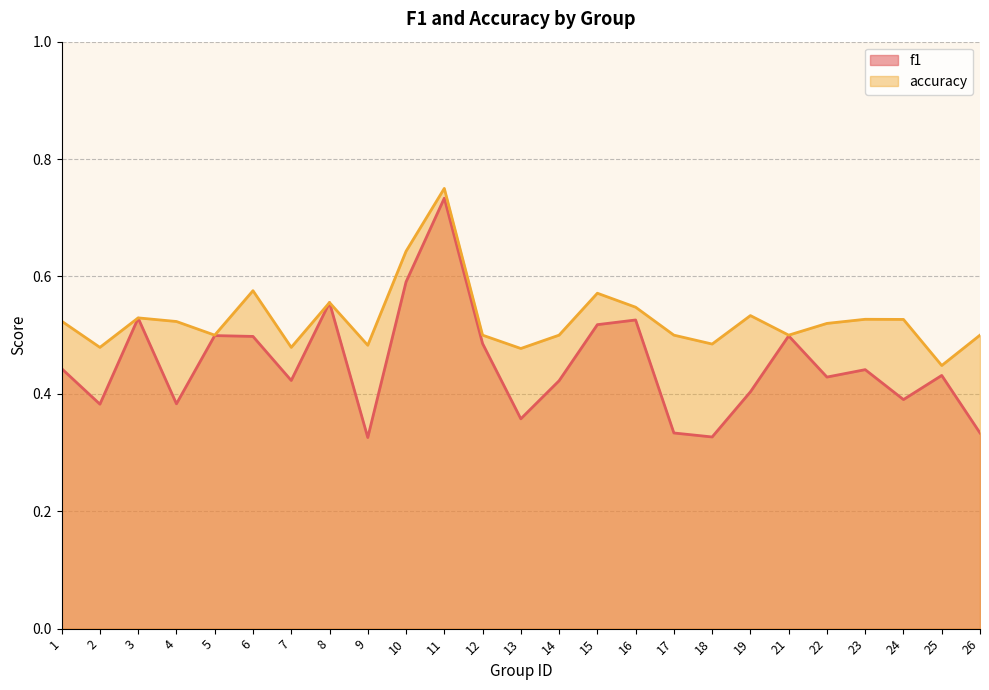

Reading left to right, extract all data points from this chart.

f1: 1=0.4	2=0.4	3=0.5	4=0.4	5=0.5	6=0.5	7=0.4	8=0.6	9=0.3	10=0.6	11=0.7	12=0.5	13=0.4	14=0.4	15=0.5	16=0.5	17=0.3	18=0.3	19=0.4	21=0.5	22=0.4	23=0.4	24=0.4	25=0.4	26=0.3
accuracy: 1=0.5	2=0.5	3=0.5	4=0.5	5=0.5	6=0.6	7=0.5	8=0.6	9=0.5	10=0.6	11=0.8	12=0.5	13=0.5	14=0.5	15=0.6	16=0.5	17=0.5	18=0.5	19=0.5	21=0.5	22=0.5	23=0.5	24=0.5	25=0.4	26=0.5